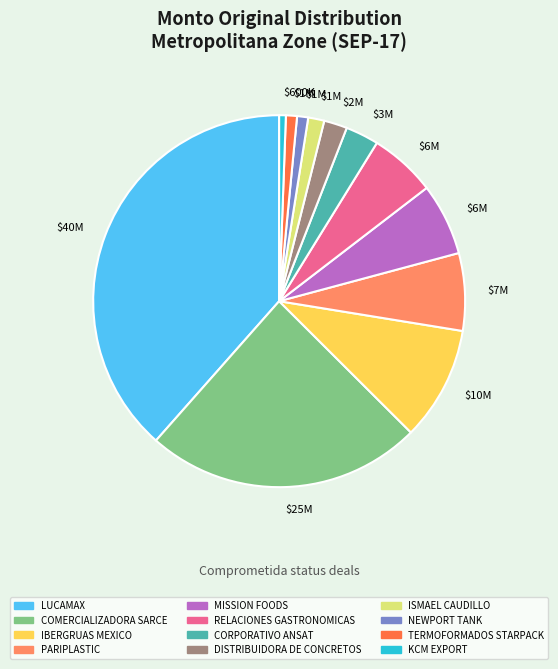

Which category has the biggest portion of the pie?

LUCAMAX